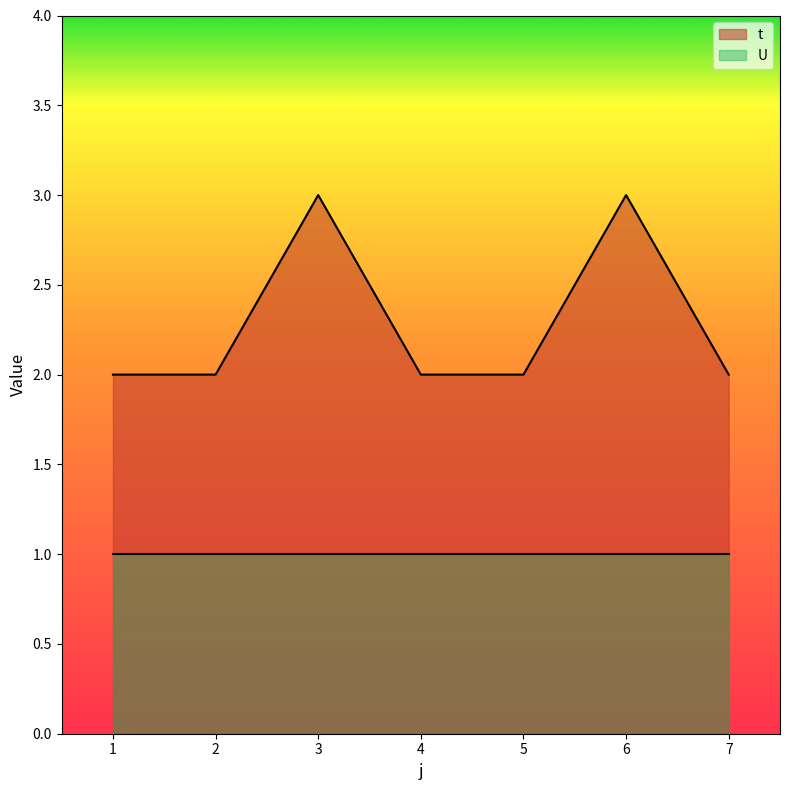

Rank the categories by value from highest to lowest.

3, 6, 1, 2, 4, 5, 7